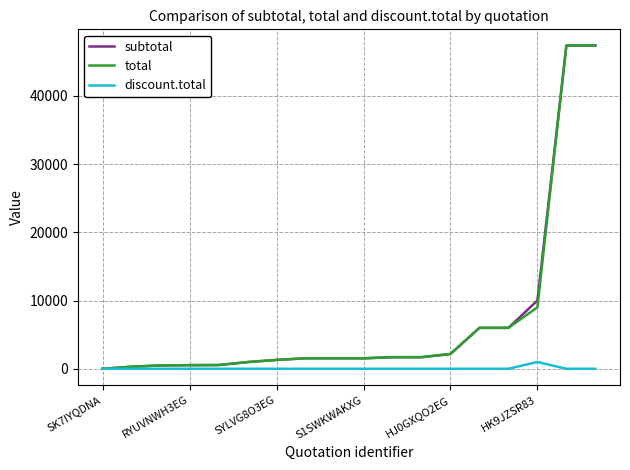

Where is total nearest to the value 23685?

HK9JZSR83